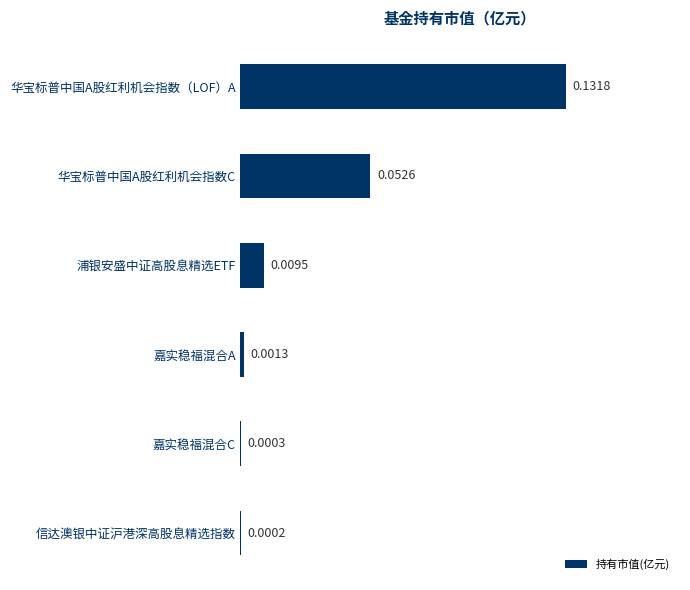

Which category has the highest value across all series?

华宝标普中国A股红利机会指数（LOF）A